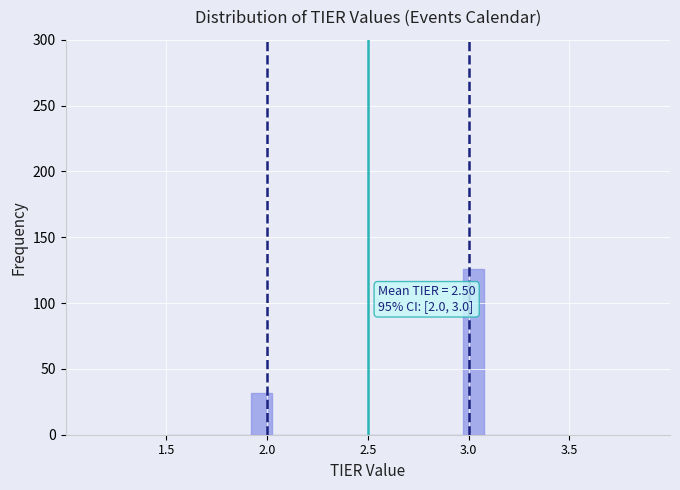

Around what value on the x-axis is the tallest bar? Give the approximate position of its centre, as read against the axis.

3.05